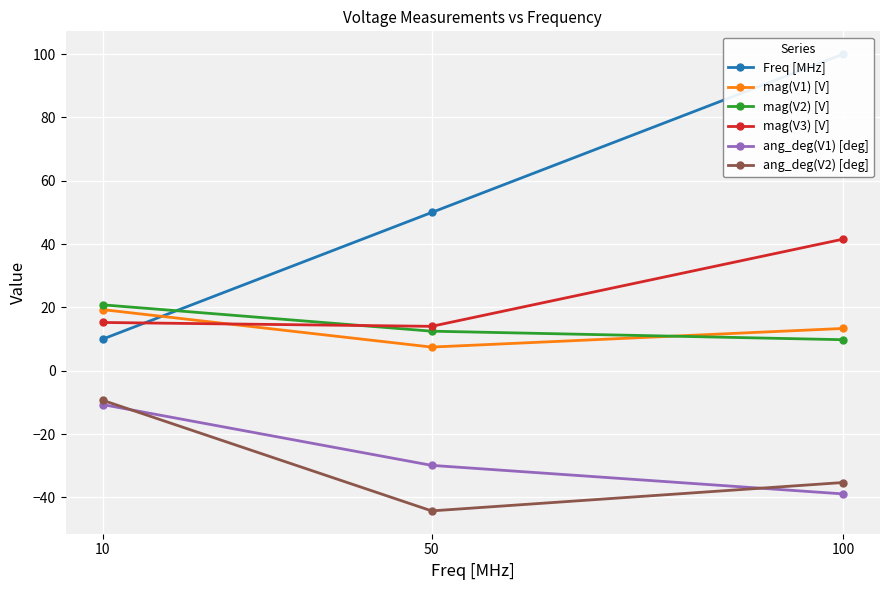

Is the value of ang_deg(V2) [deg] at 50 greater than the value of mag(V3) [V] at 100?

No